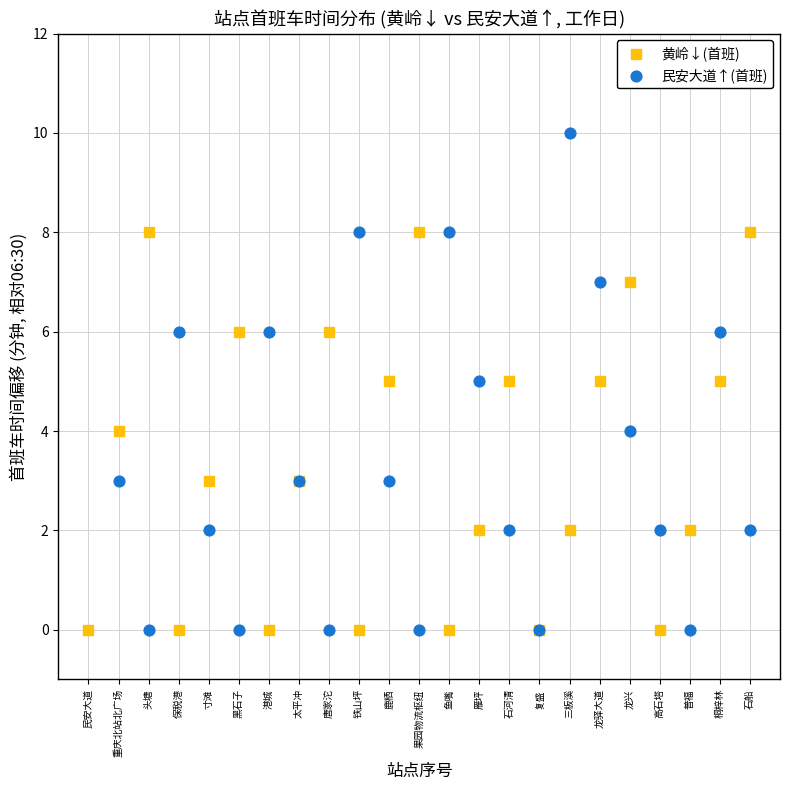

Which series has the widest spread of Y values?

民安大道↑(首班)